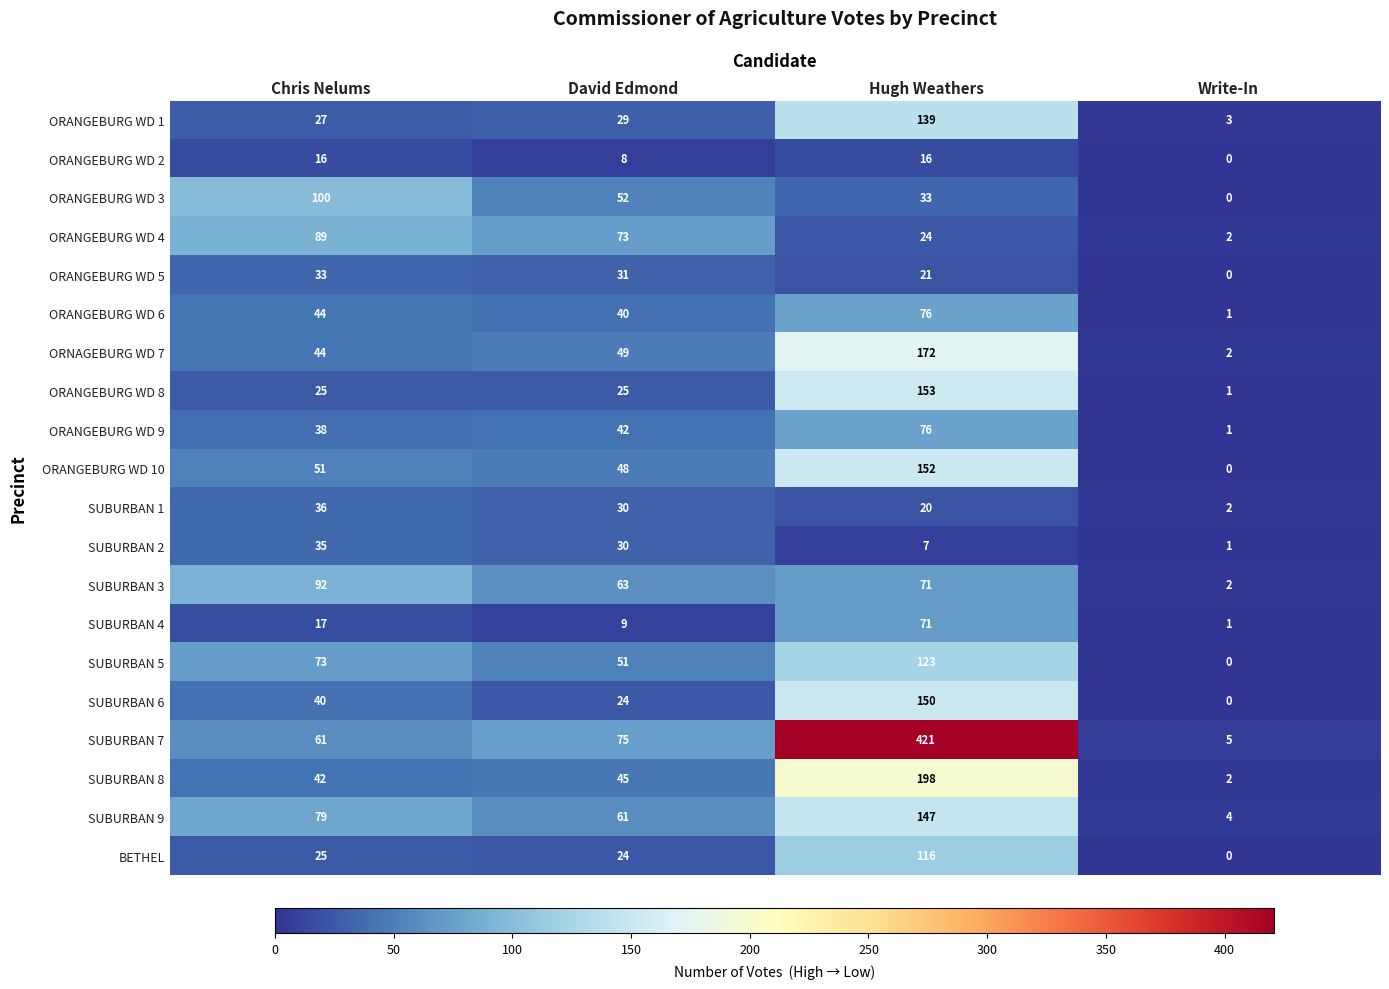

True or false: ORANGEBURG WD 8 has a value of 1 at Write-In.

True